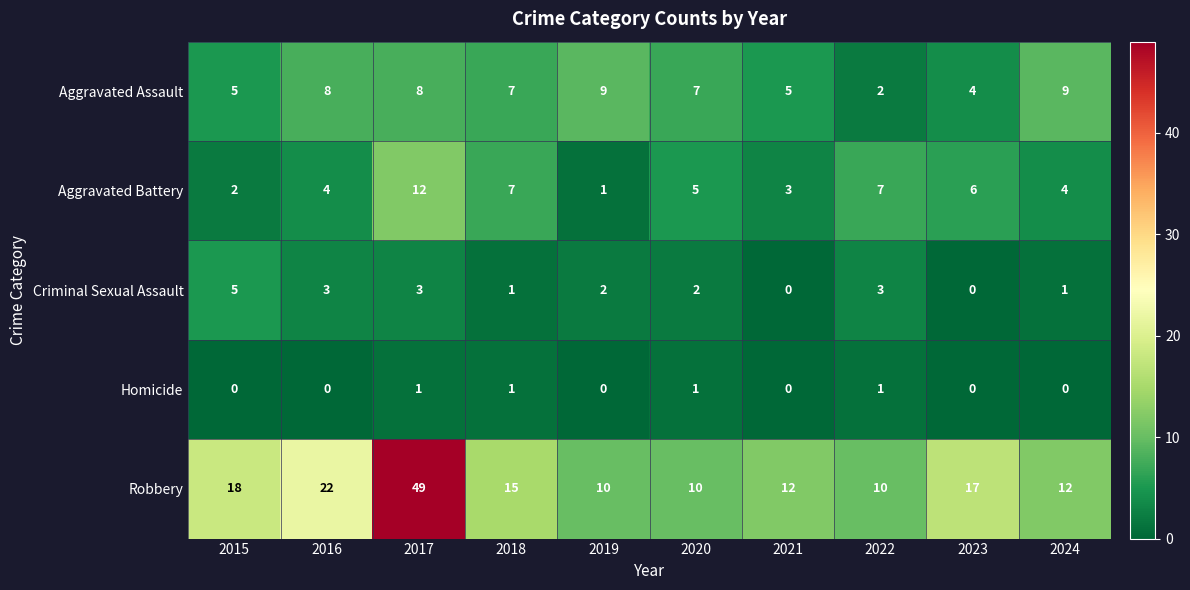

Count the Criminal Sexual Assault values in the range 1 to 3.

7